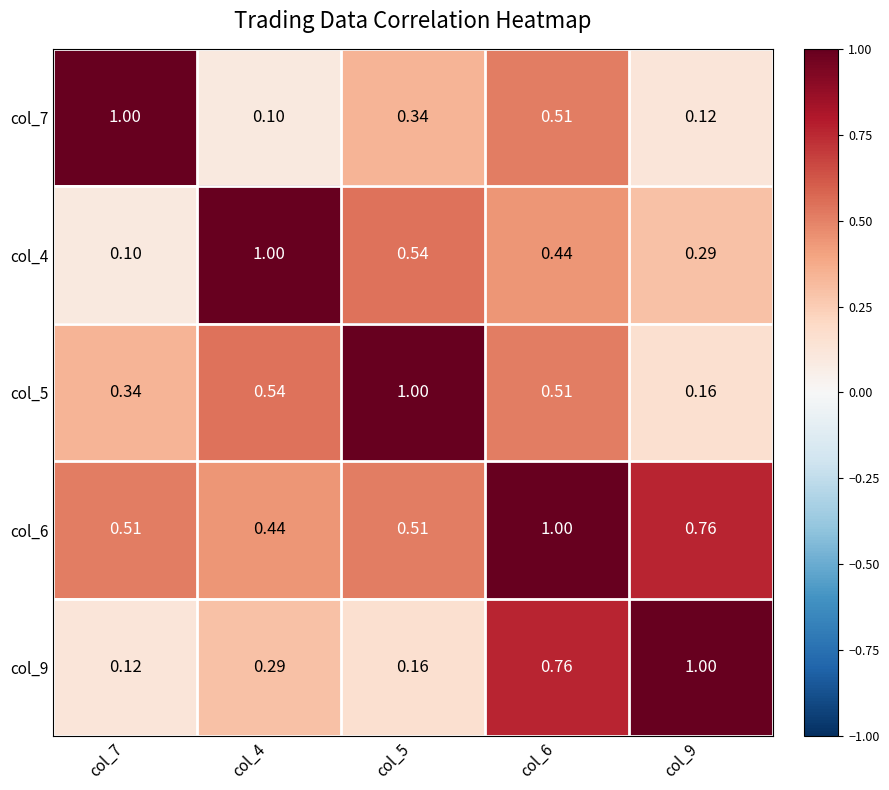

Is the value of col_6 at col_7 greater than the value of col_9 at col_4?

Yes